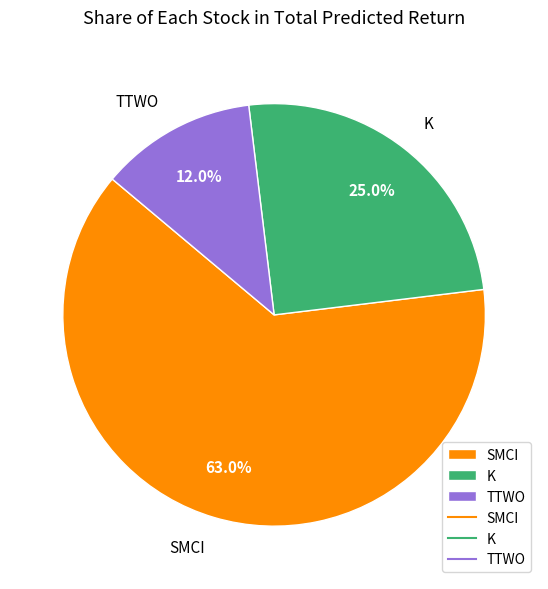

Which category has the biggest portion of the pie?

SMCI